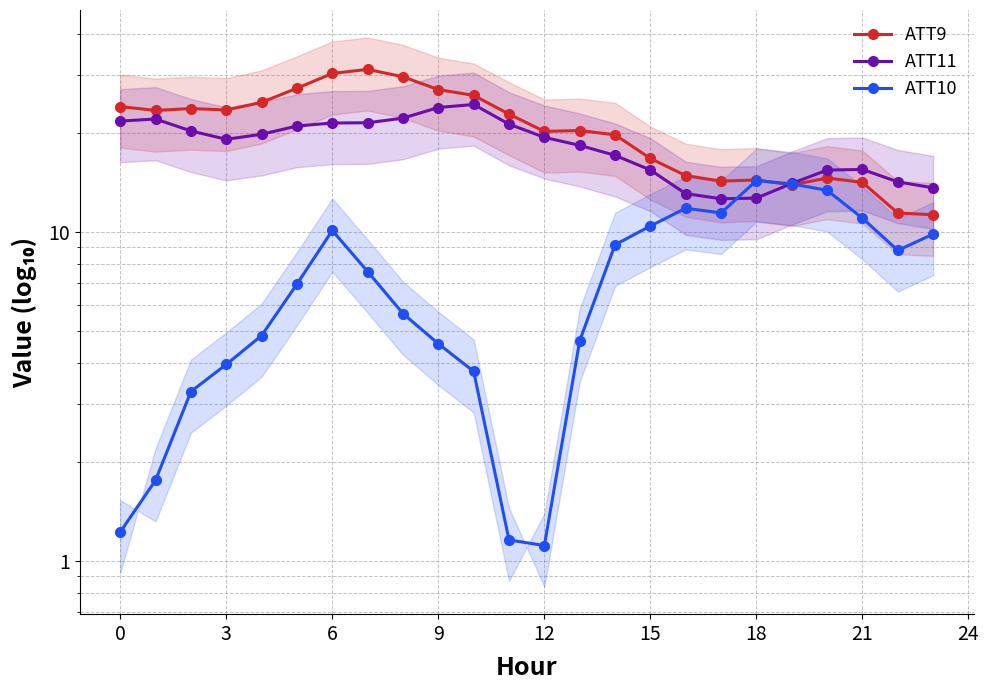

Is it true that ATT10 equals 3.0 at 6?

False